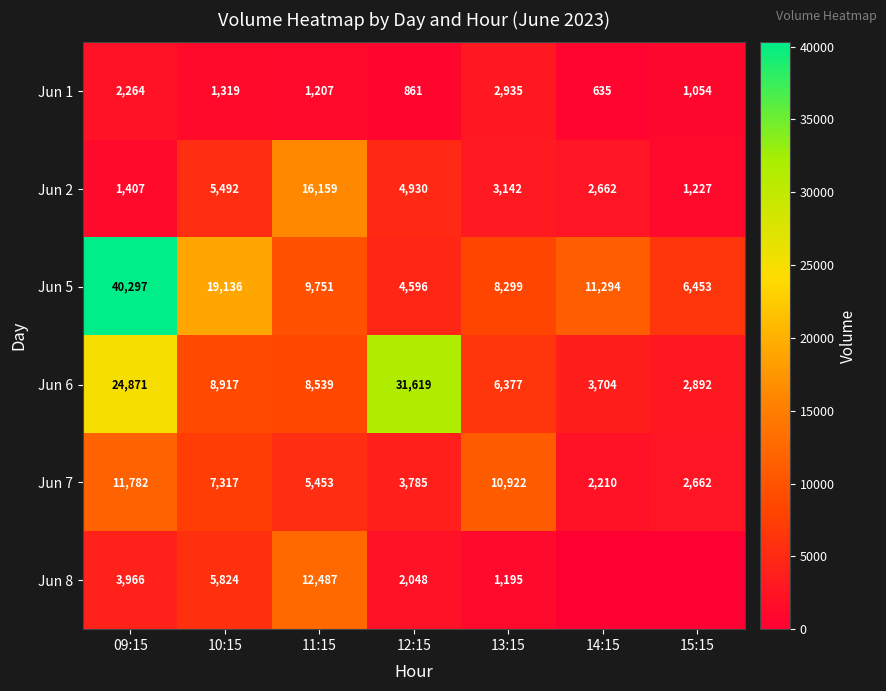

List the labels in order of Jun 1 value, largest first.

13:15, 09:15, 10:15, 11:15, 15:15, 12:15, 14:15